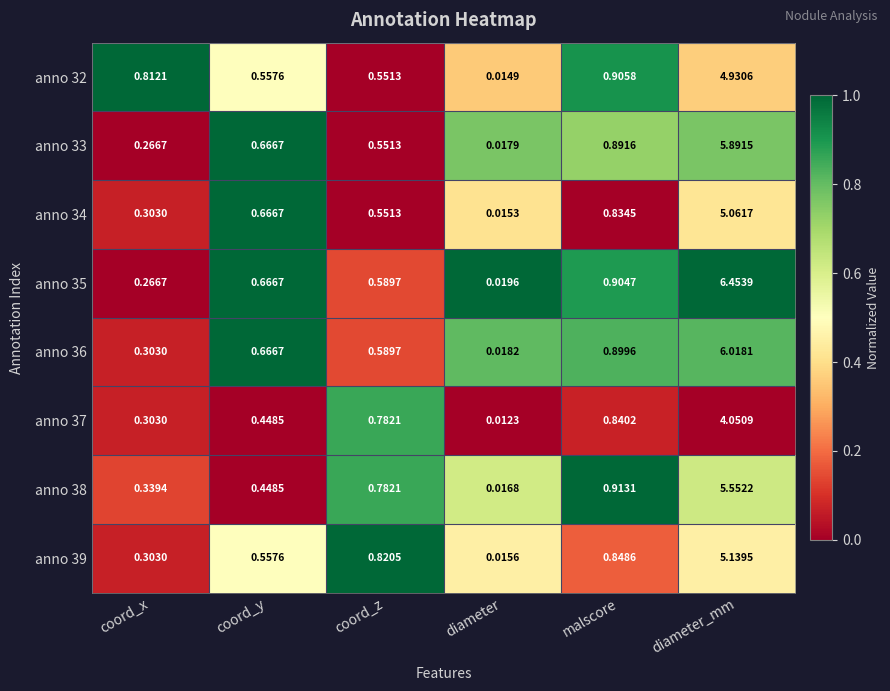

At which category is the sum across all series the highest?

diameter_mm